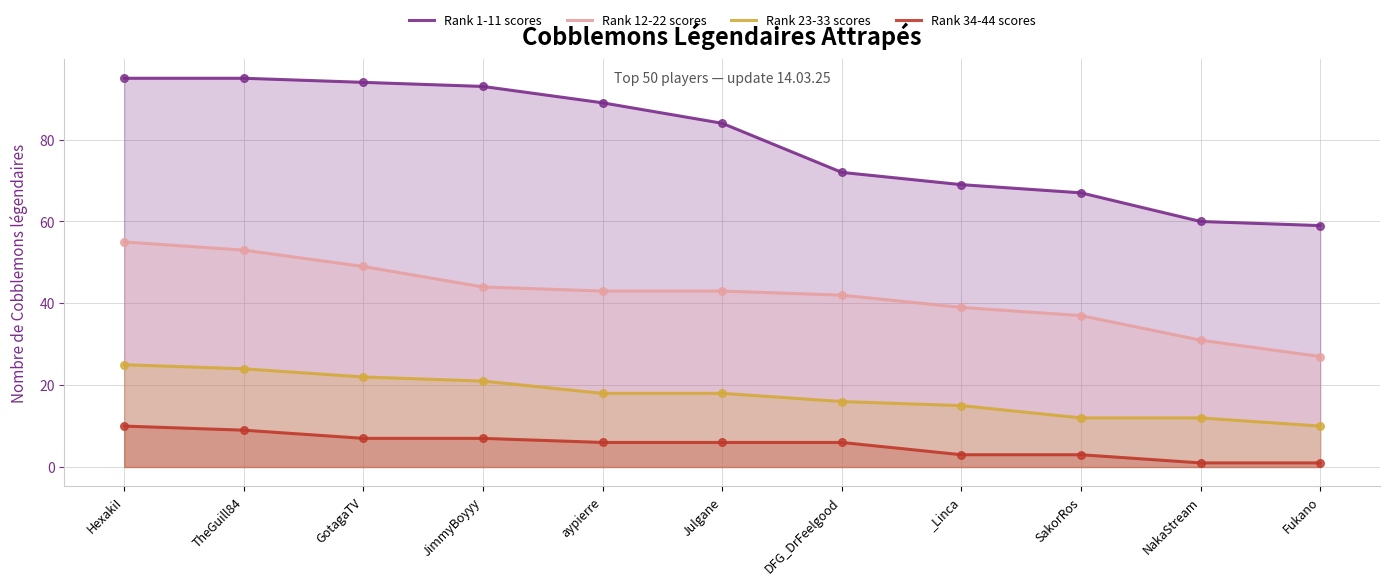

Is the value of Rank 23-33 scores at SakorRos greater than the value of Rank 12-22 scores at HexakiI?

No